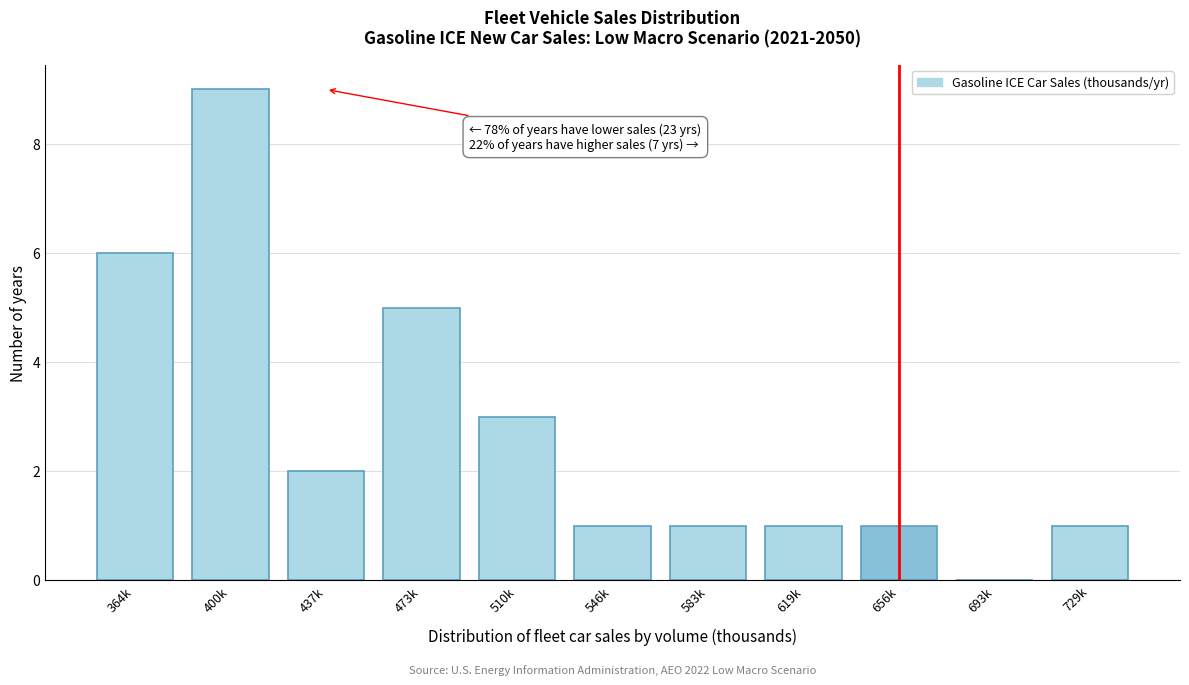

Reading left to right, extract all data points from this chart.

364k=6	400k=9	437k=2	473k=5	510k=3	546k=1	583k=1	619k=1	656k=1	693k=0	729k=1